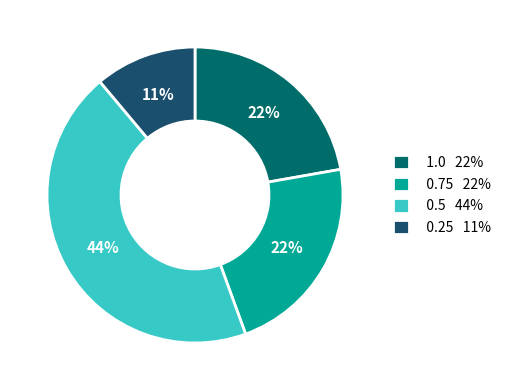

Does any single category account for the majority?

No